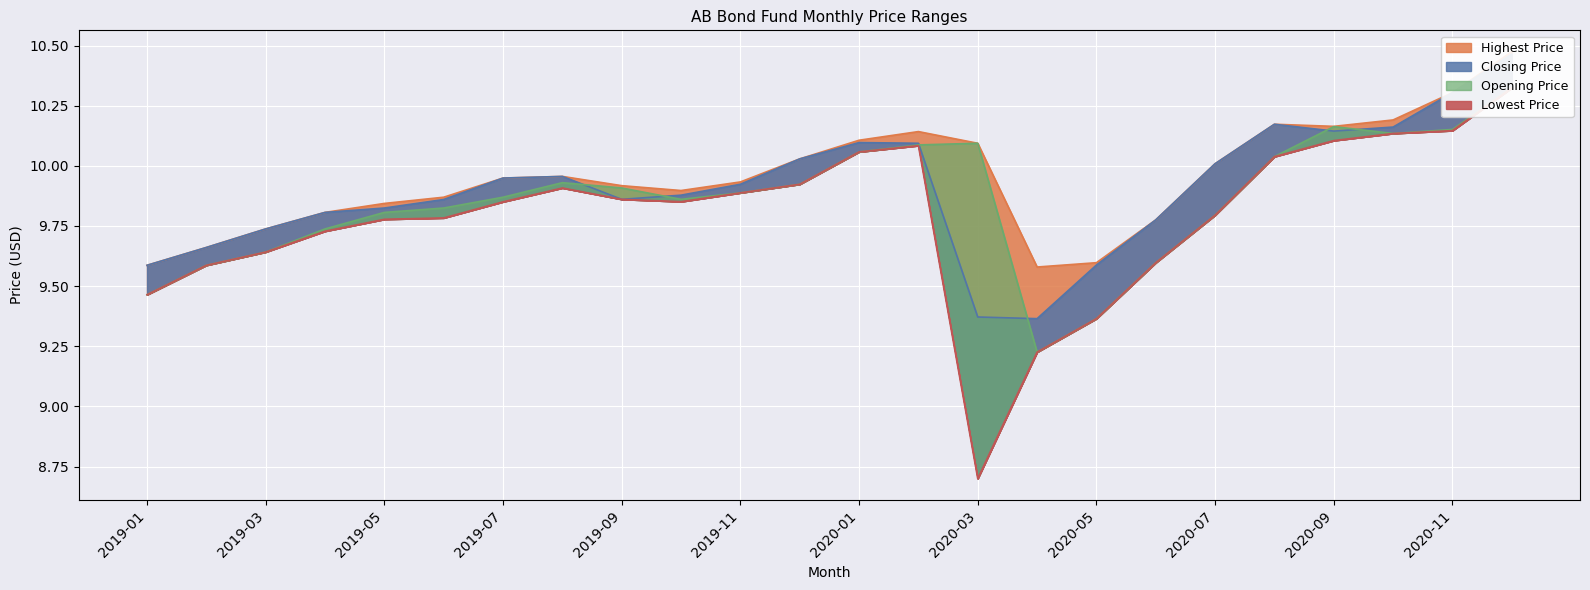

What is the difference between the second highest and second lowest values in the Lowest Price series?

0.9